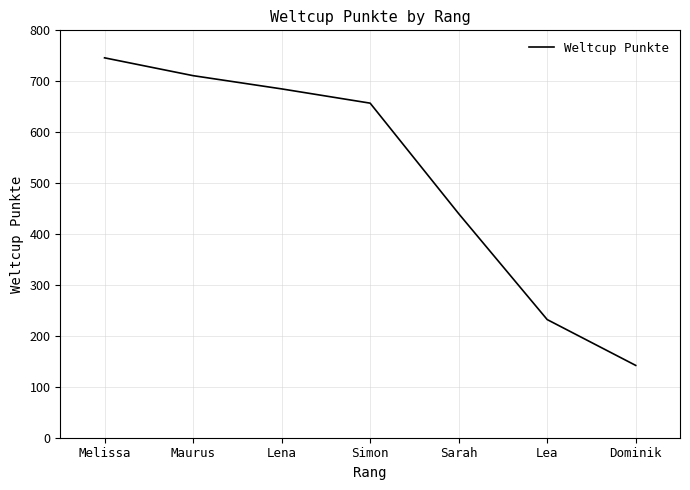

What is the average value?

516